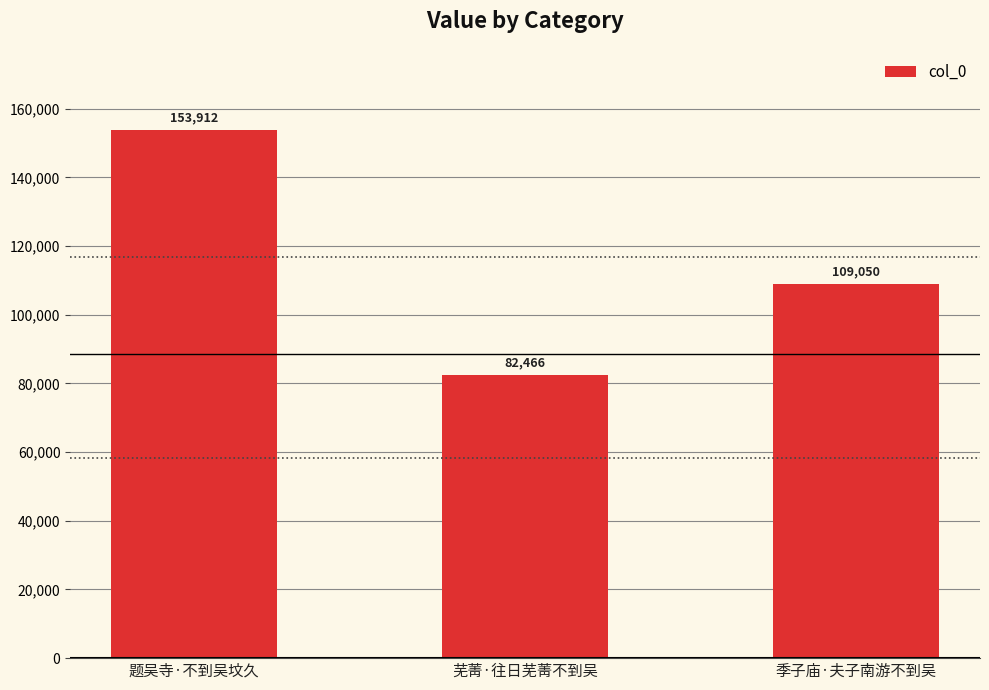

Where does the data first go above 109050?

题吴寺·不到吴坟久